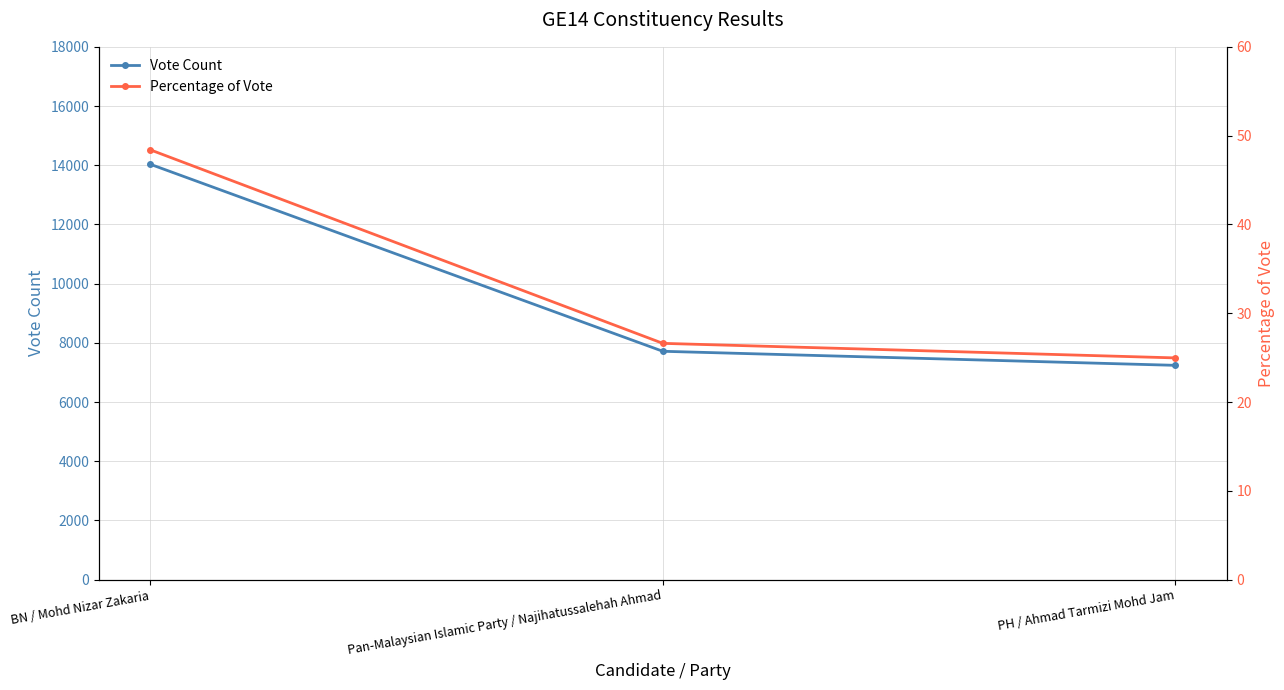

Reading left to right, what are all the values shown in this chart?

Vote Count: BN / Mohd Nizar Zakaria=14035.0	Pan-Malaysian Islamic Party / Najihatussalehah Ahmad=7715.0	PH / Ahmad Tarmizi Mohd Jam=7240.0
Percentage of Vote: BN / Mohd Nizar Zakaria=48.4	Pan-Malaysian Islamic Party / Najihatussalehah Ahmad=26.6	PH / Ahmad Tarmizi Mohd Jam=25.0